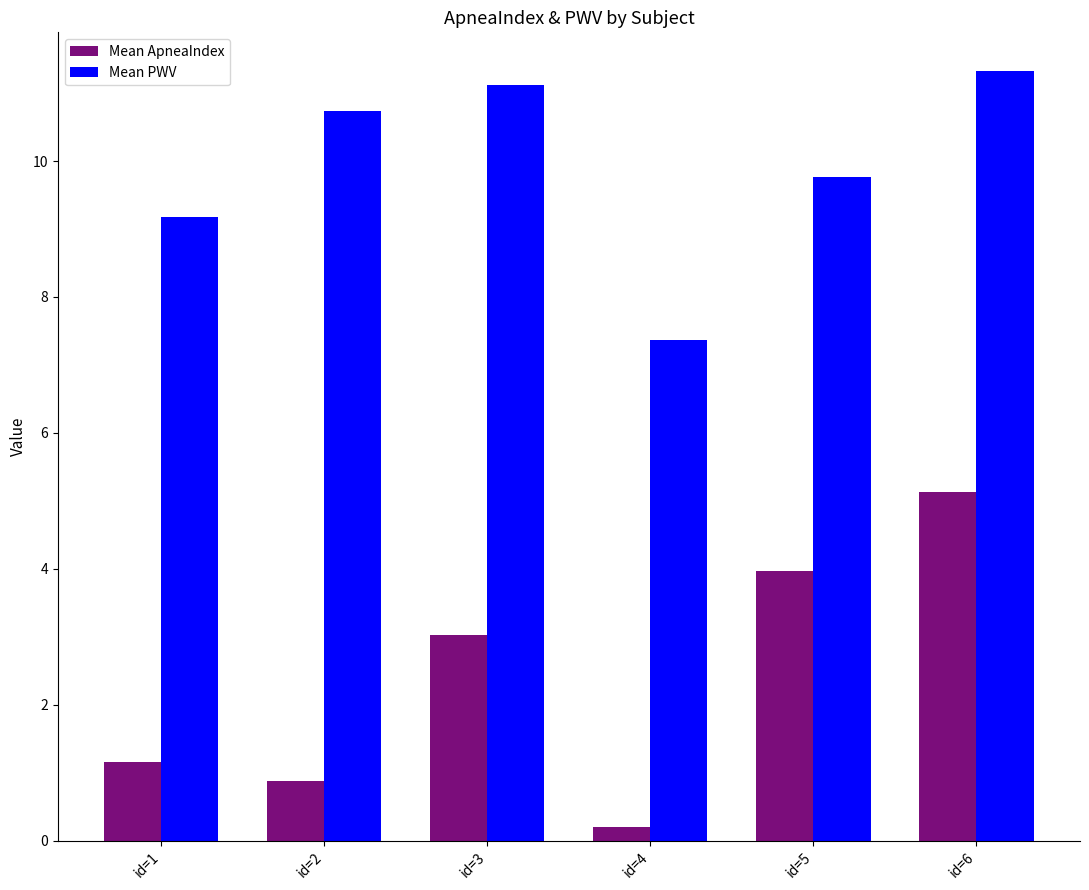

Where does the Mean PWV series first go above 10?

id=2